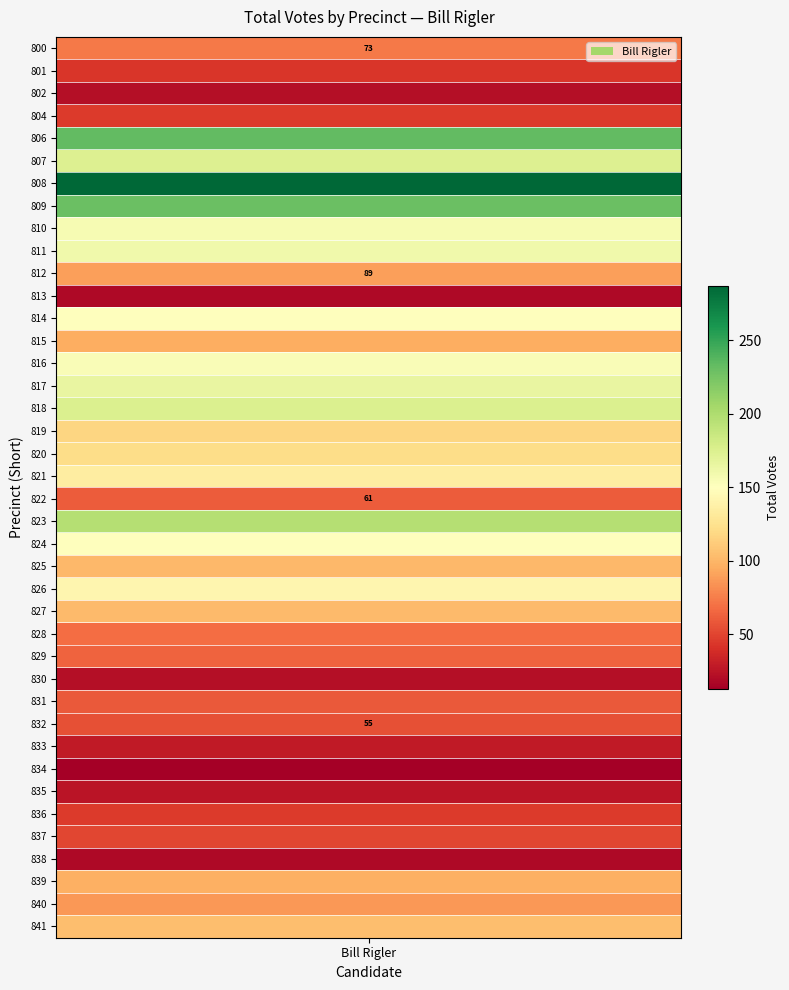

Read the value at 818.

175